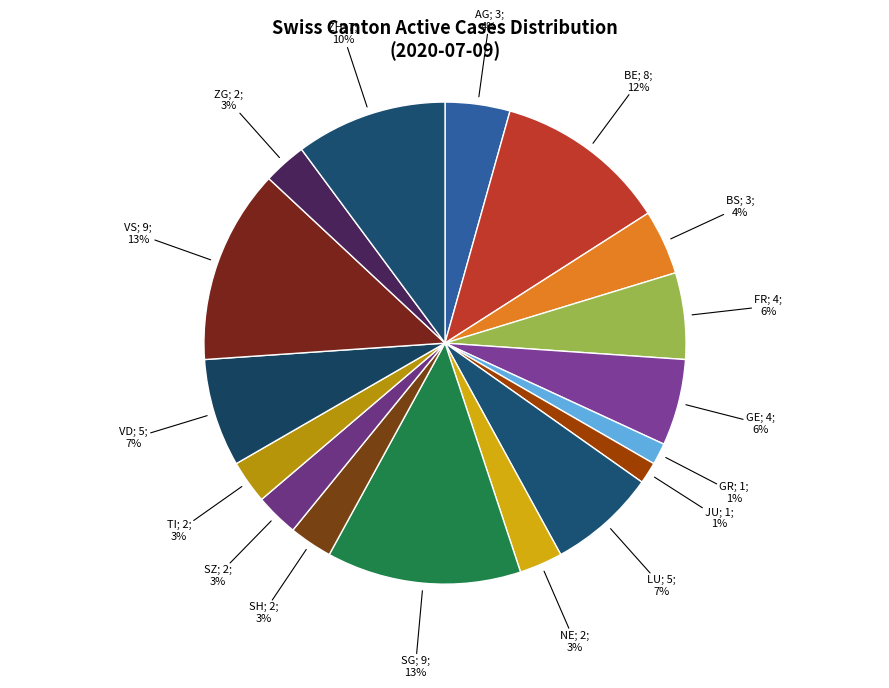

How many slices are in this pie chart?

17